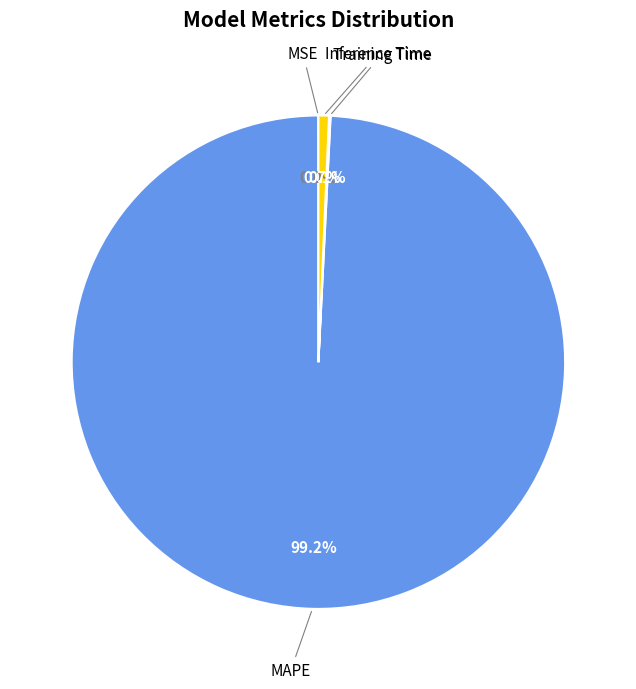

Is there any slice that represents more than half of the pie?

Yes